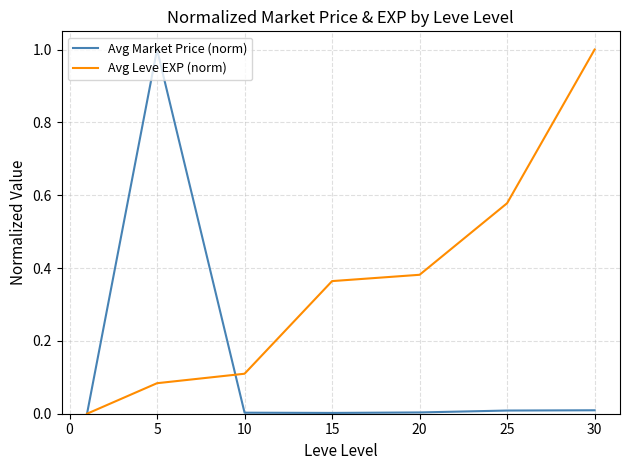

Which series has the largest total across all categories?

Avg Leve EXP (norm)